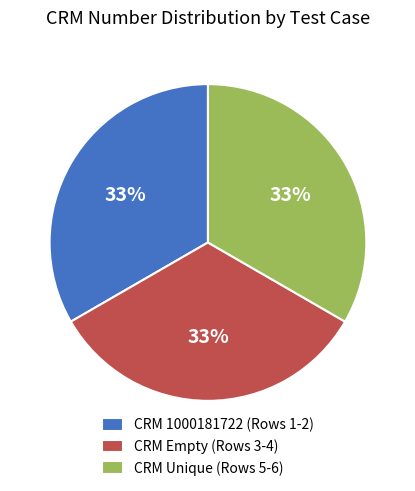

Approximately how many times larger is the value at CRM 1000181722 (Rows 1-2) compared to CRM Unique (Rows 5-6)?

1.0